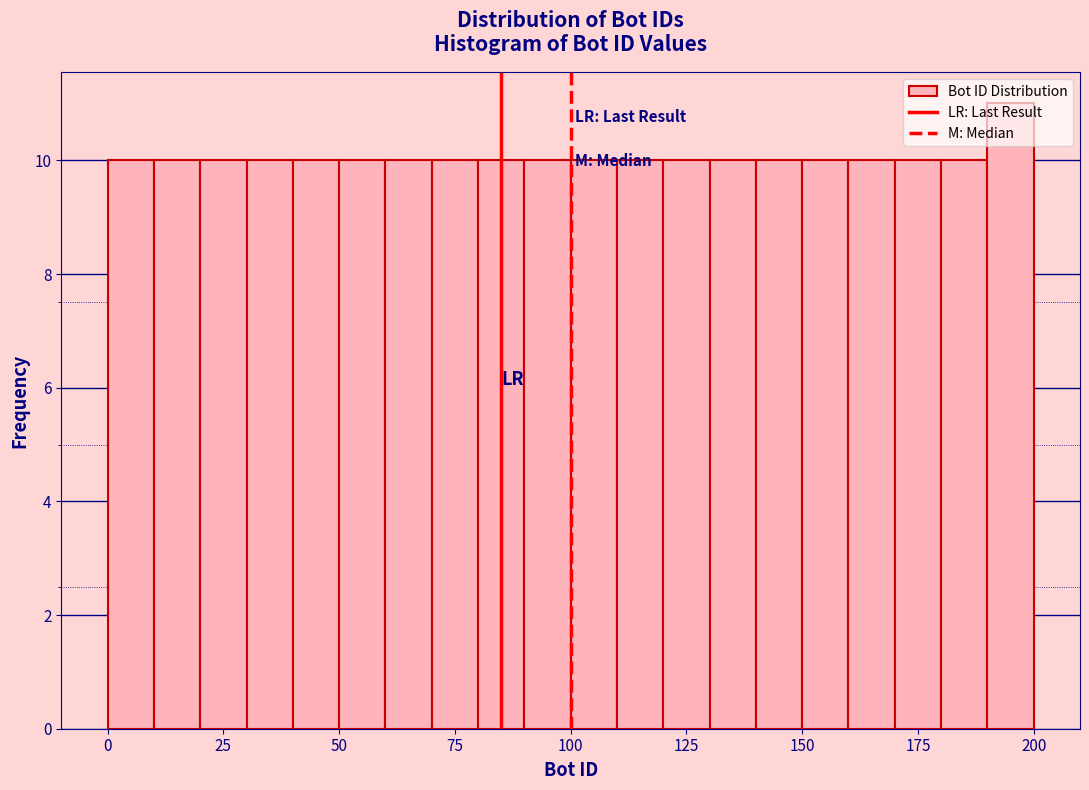

Around what value on the x-axis is the tallest bar? Give the approximate position of its centre, as read against the axis.

195